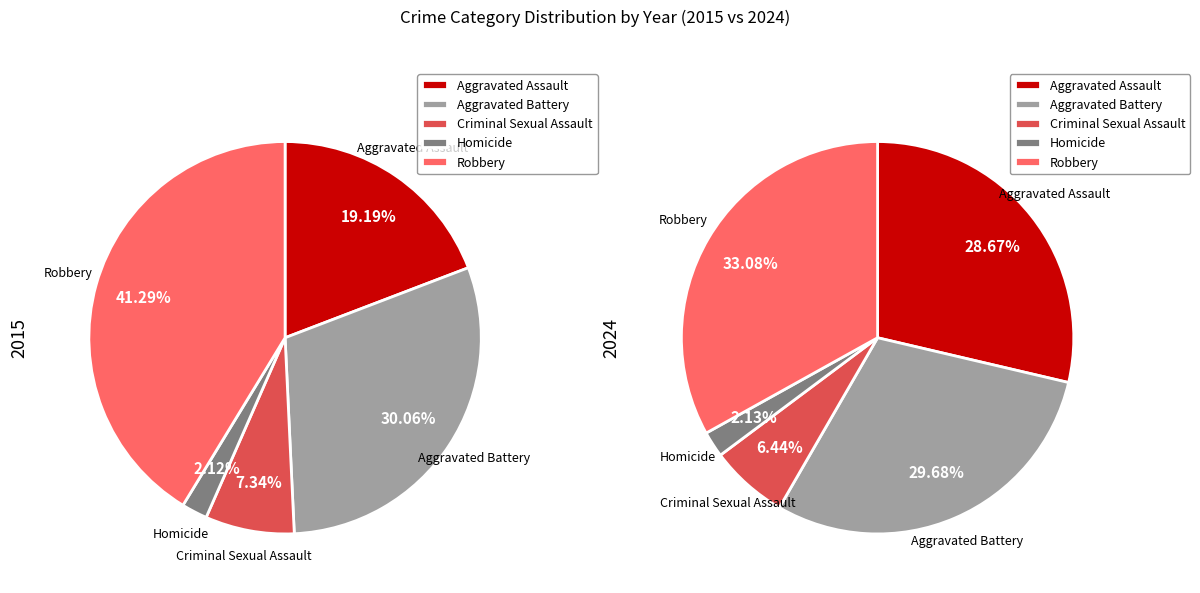

What percentage is the Homicide slice, to the nearest percent?

2%